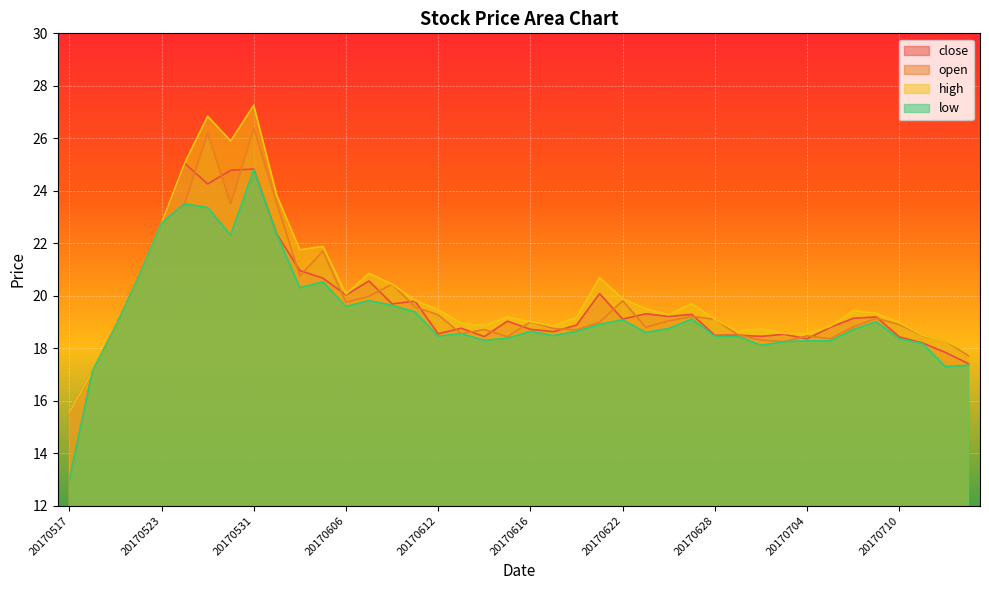

What is the total value across all series at 20170619?

74.7